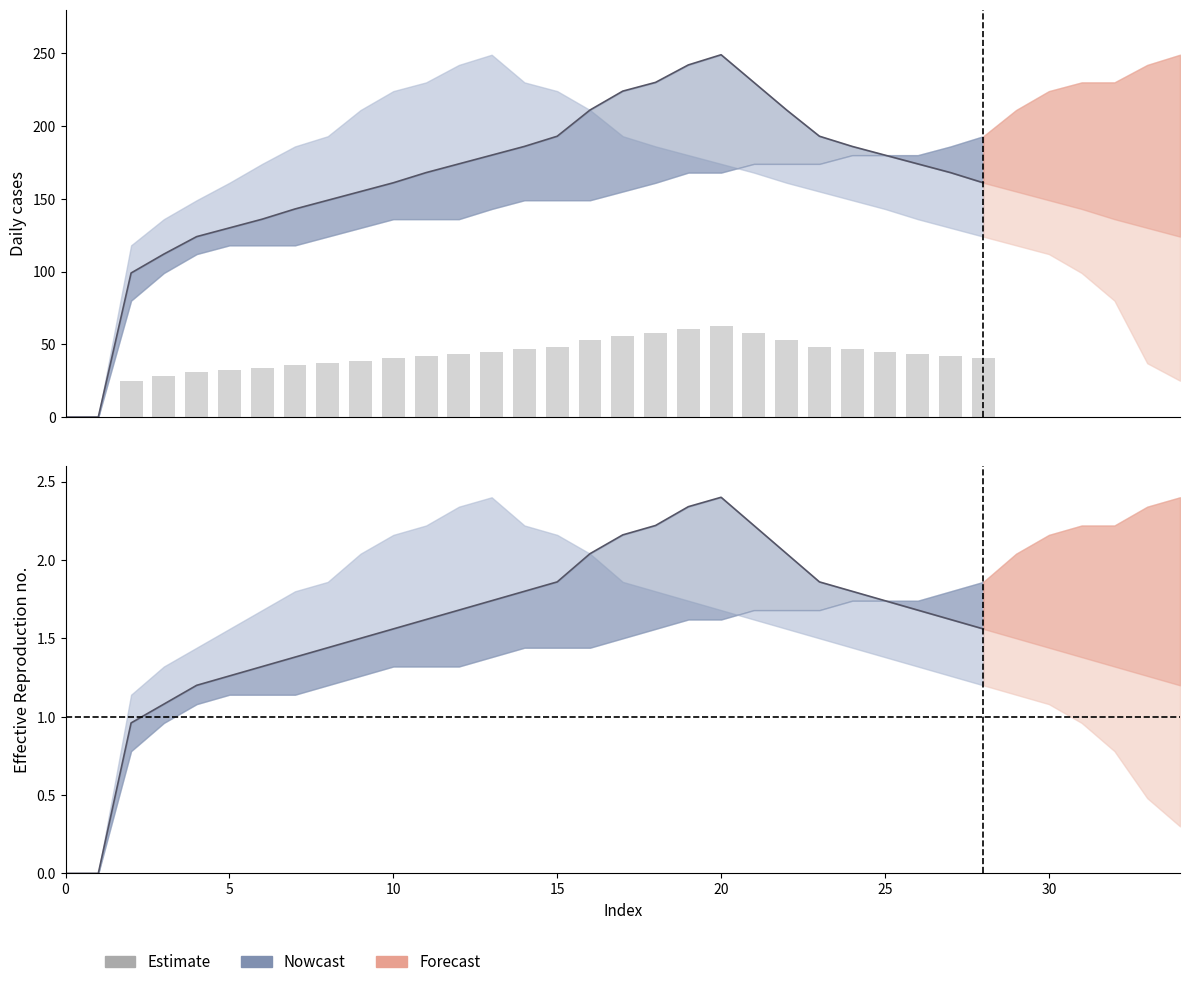

Reading left to right, transcribe all the data shown in this chart.

0.0	0.0	24.8	28.0	31.0	32.5	34.0	35.8	37.2	38.8	40.2	42.0	43.5	45.0	46.5	48.2	52.8	56.0	57.5	60.5	62.2	57.5	52.8	48.2	46.5	45.0	43.5	42.0	40.2